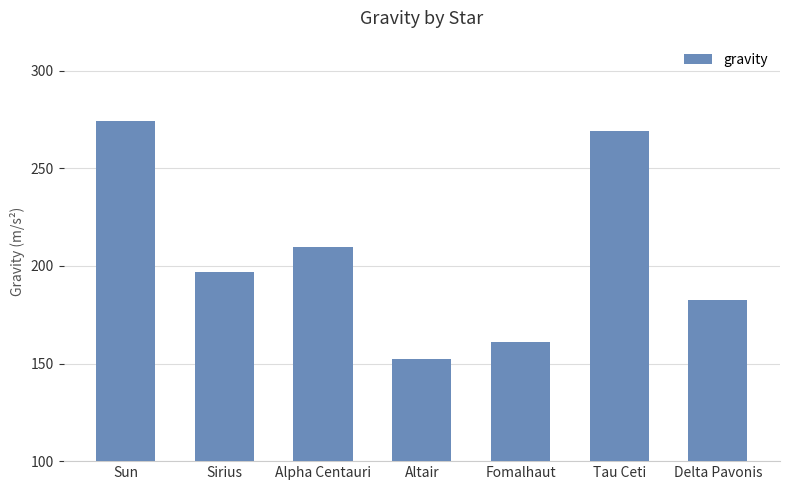

Between Tau Ceti and Delta Pavonis, which is larger?

Tau Ceti